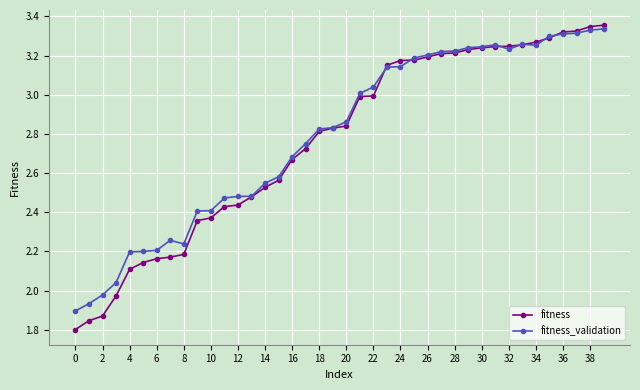

How many categories are shown in the chart?

40